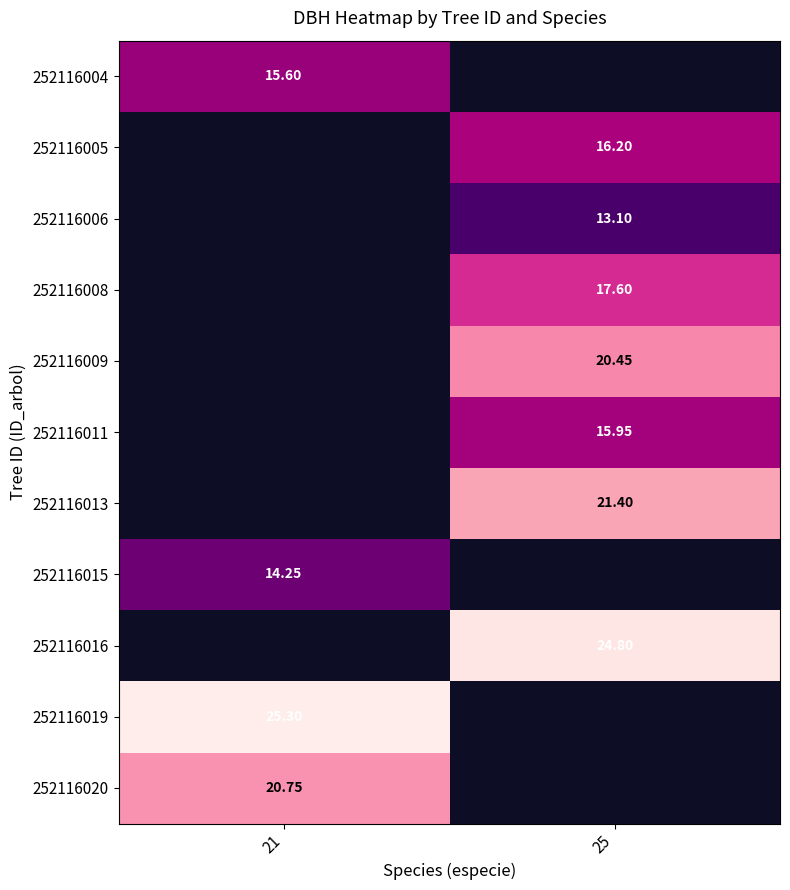

The value of 252116005 at 25 is 16.2. True or false?

True